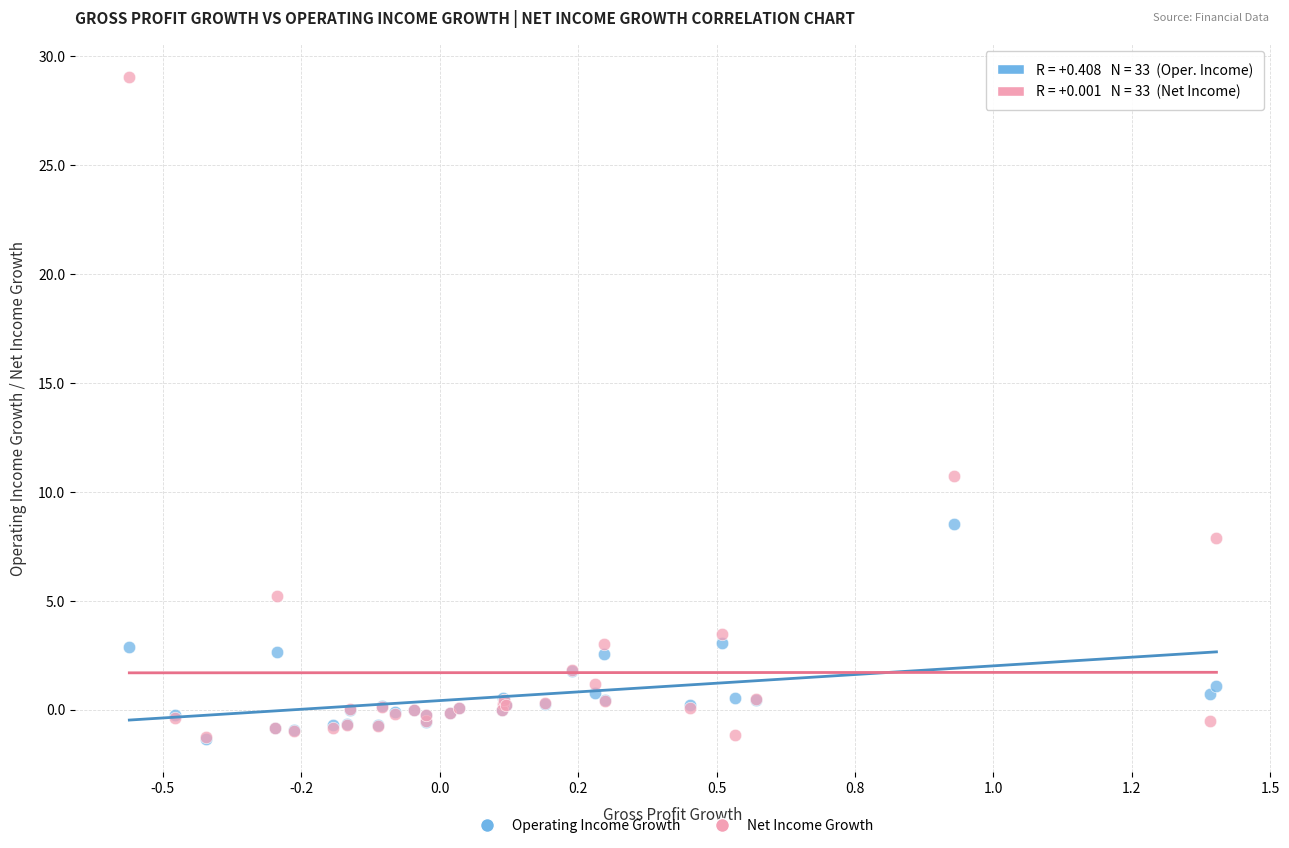

Across all series, what Y value is closest to 13?

10.7